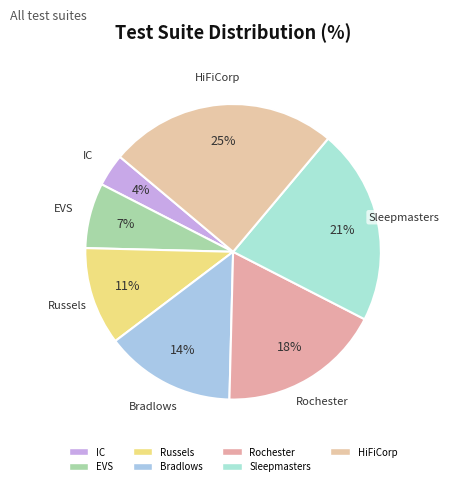

Do Bradlows and HiFiCorp together represent more than half of the pie?

No